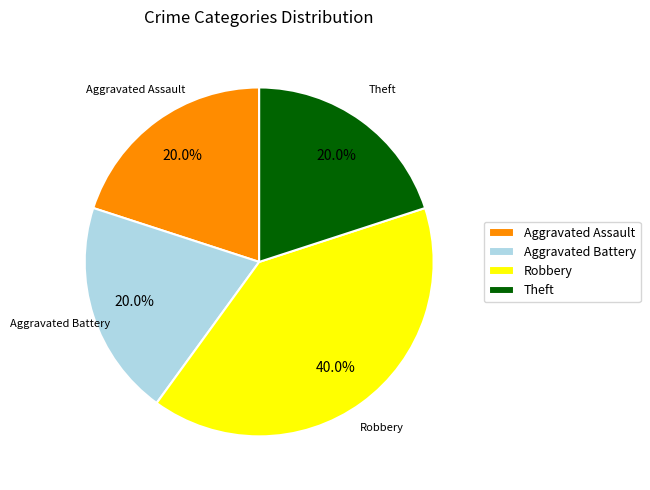

Combined, do Aggravated Assault and Theft account for over 50%?

No